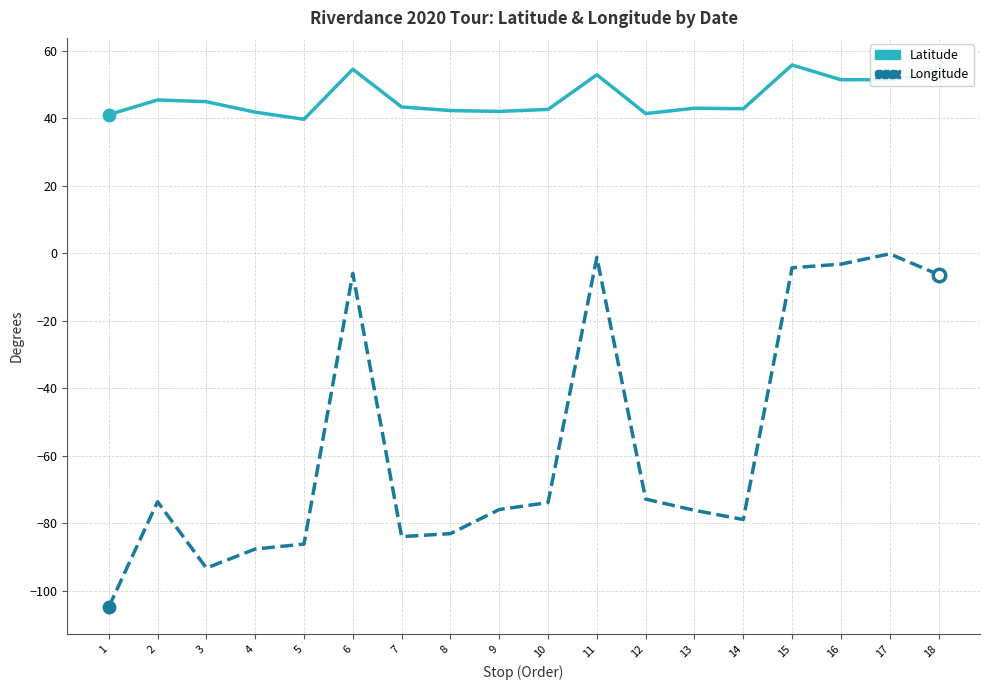

True or false: Longitude and Latitude intersect in this chart.

False